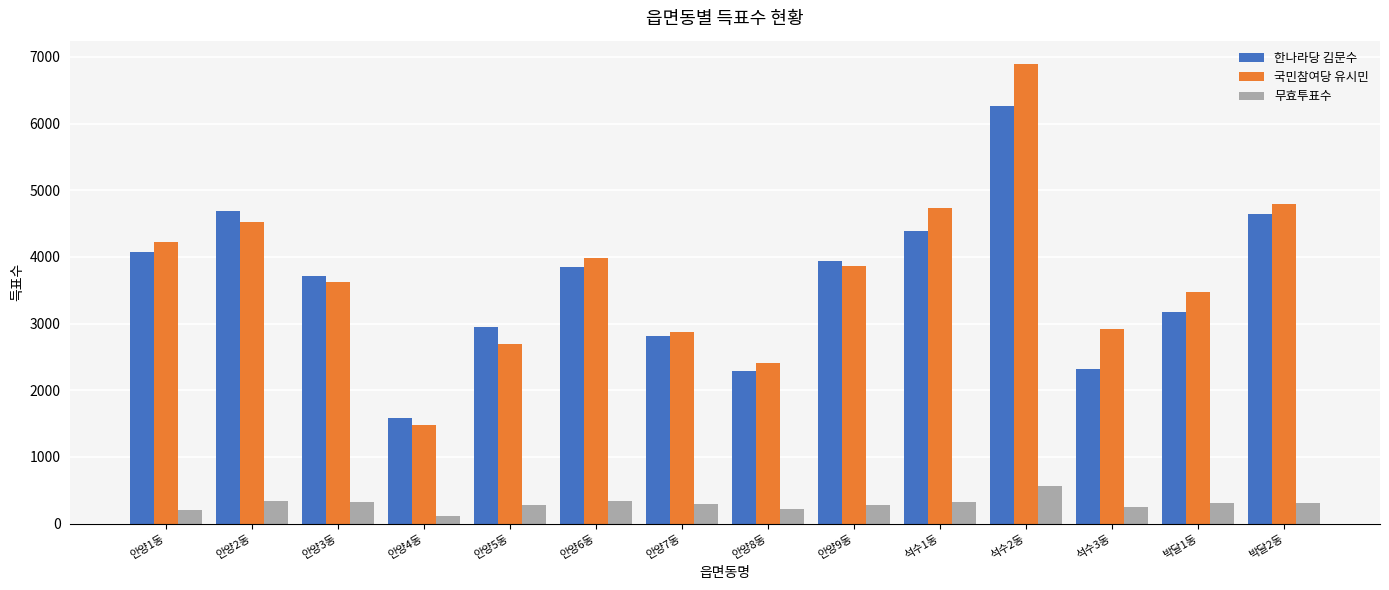

What is the difference between the 국민참여당 유시민 values at 박달2동 and 석수3동?

1866